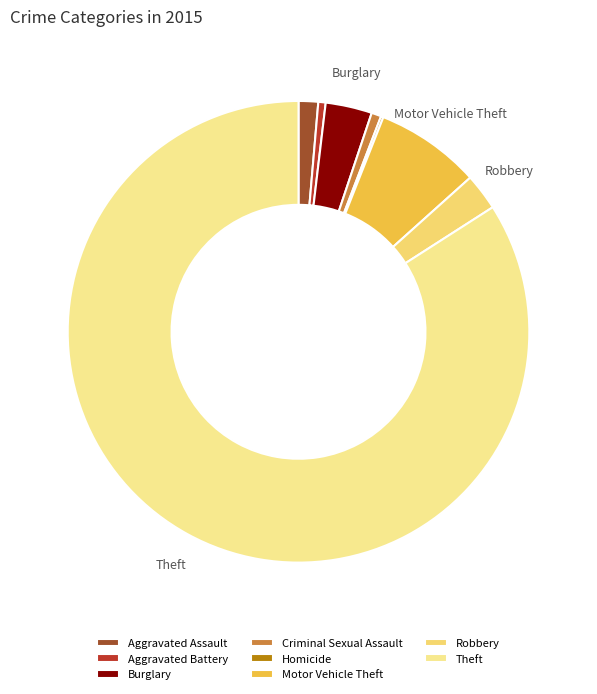

Which slice represents more than half of the pie?

Theft